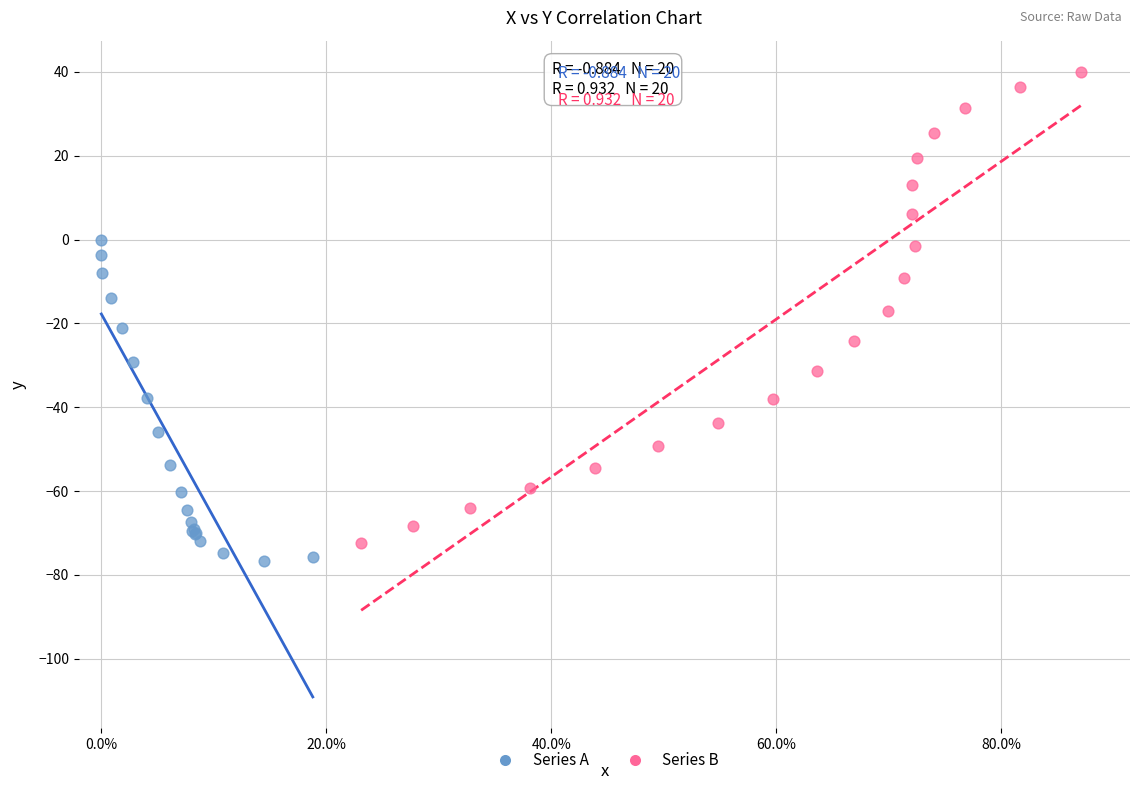

Which series reaches the maximum Y coordinate?

Series B